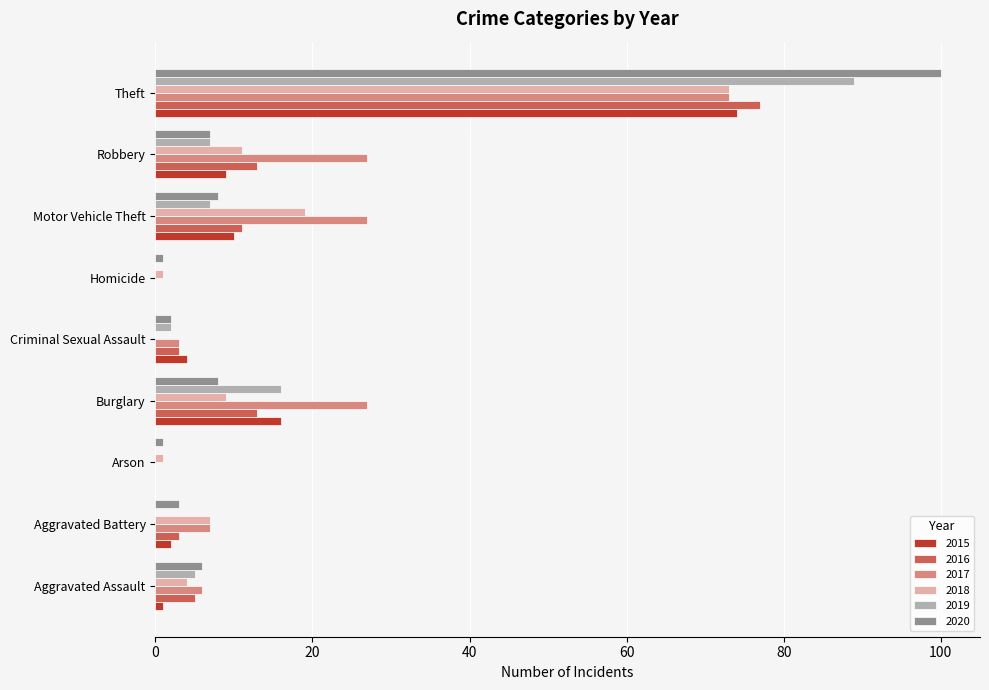

What is the maximum value for 2015?

74